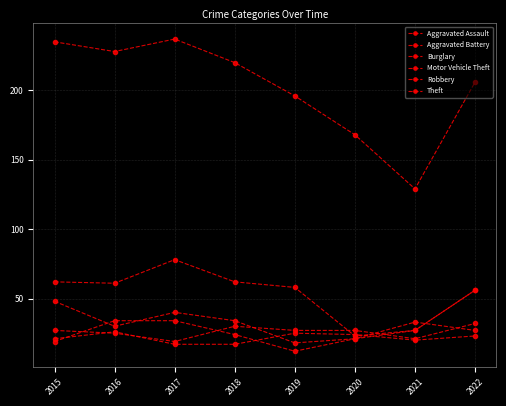

Reading left to right, transcribe all the data shown in this chart.

Aggravated Assault: 2015=27	2016=25	2017=19	2018=30	2019=27	2020=27	2021=21	2022=32
Aggravated Battery: 2015=21	2016=26	2017=17	2018=17	2019=25	2020=24	2021=20	2022=23
Burglary: 2015=62	2016=61	2017=78	2018=62	2019=58	2020=23	2021=27	2022=56
Motor Vehicle Theft: 2015=48	2016=30	2017=40	2018=34	2019=18	2020=21	2021=27	2022=56
Robbery: 2015=19	2016=34	2017=34	2018=24	2019=12	2020=21	2021=33	2022=27
Theft: 2015=235	2016=228	2017=237	2018=220	2019=196	2020=168	2021=129	2022=206